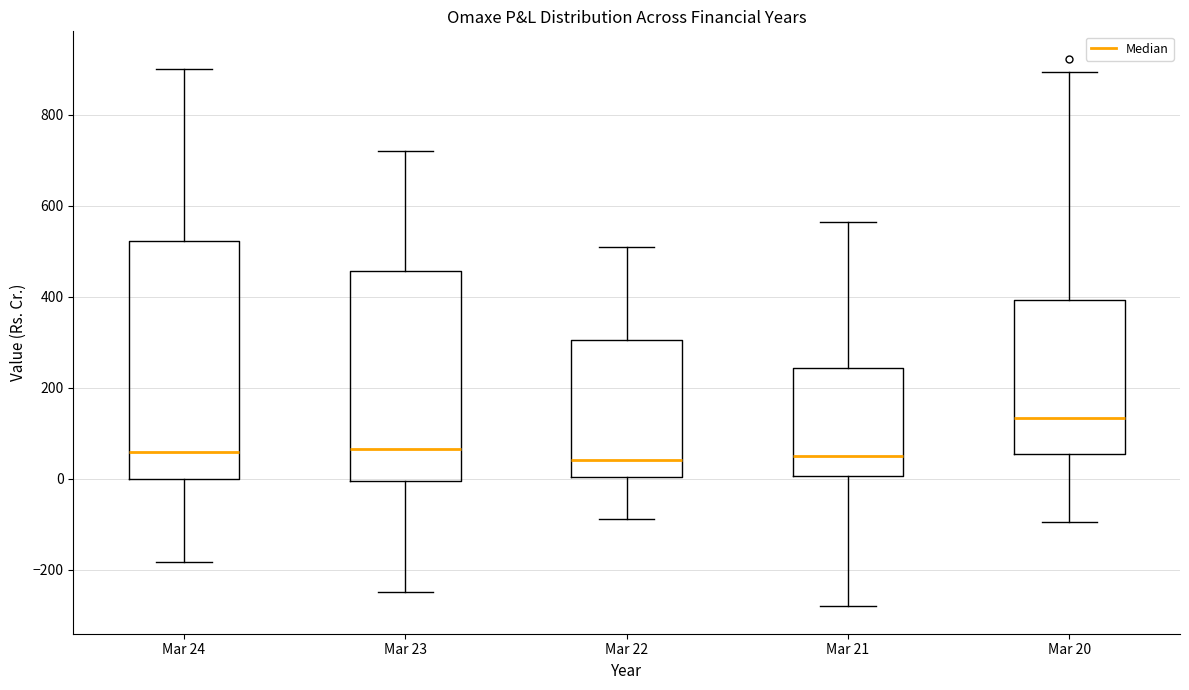

Reading left to right, transcribe this box plot: for each box, give where its median line is, the range the box spans, and where its two whiskers end, as read against the y-axis. The values are not printed on the chart, so give them approximately, as read against the axis.

Mar 24: median 60, box 0 to 520, whiskers -180 to 900
Mar 23: median 60, box 0 to 460, whiskers -240 to 720
Mar 22: median 40, box 0 to 300, whiskers -80 to 520
Mar 21: median 40, box 0 to 240, whiskers -280 to 560
Mar 20: median 140, box 60 to 400, whiskers -100 to 900